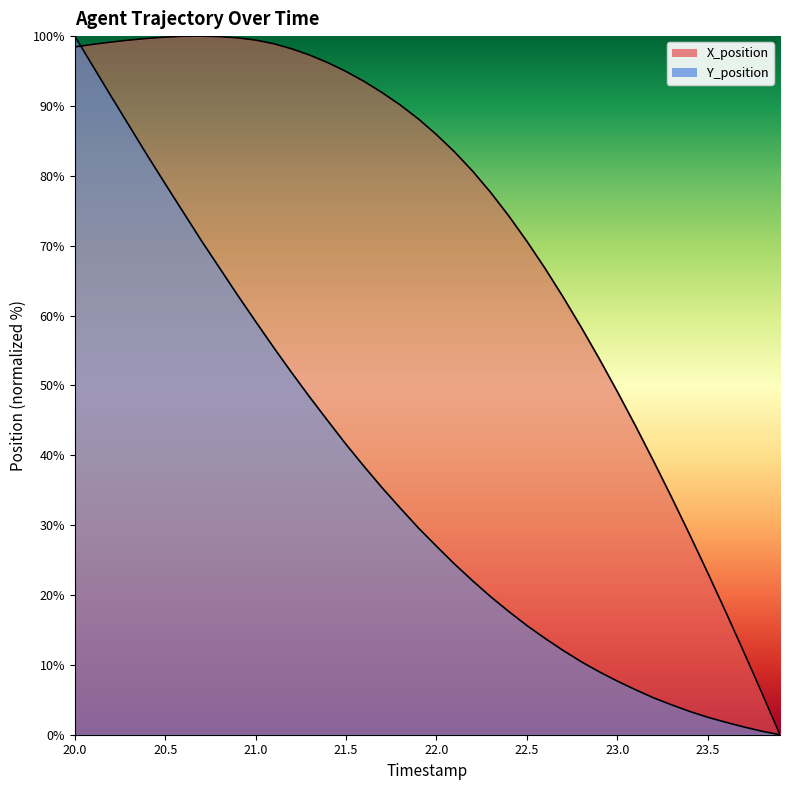

What is the approximate value of Y_position at 20.8?

66.8